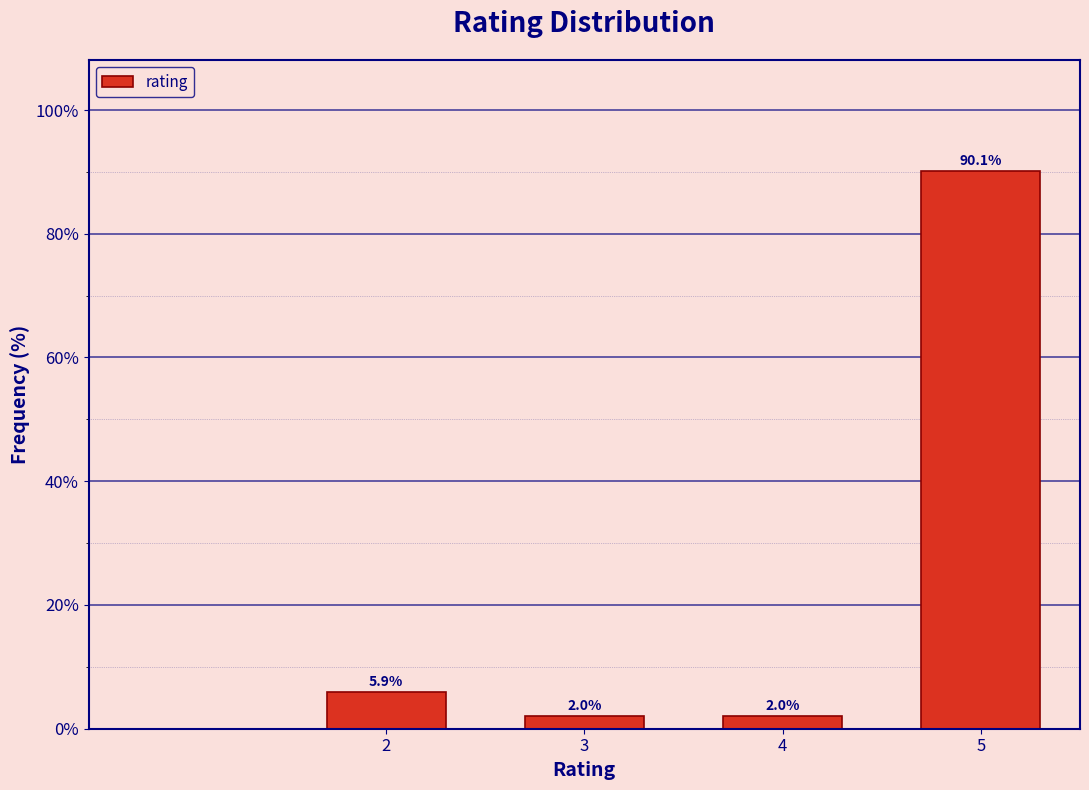

Reading right to left, transcribe all the data shown in this chart.

90.1	2.0	2.0	5.9